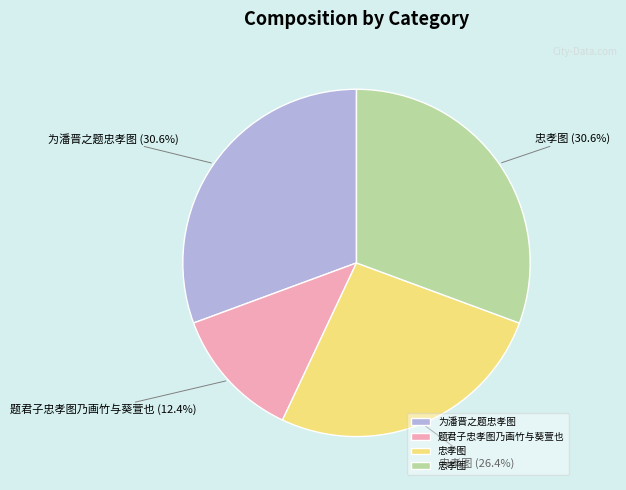

Is there any slice that represents more than half of the pie?

No